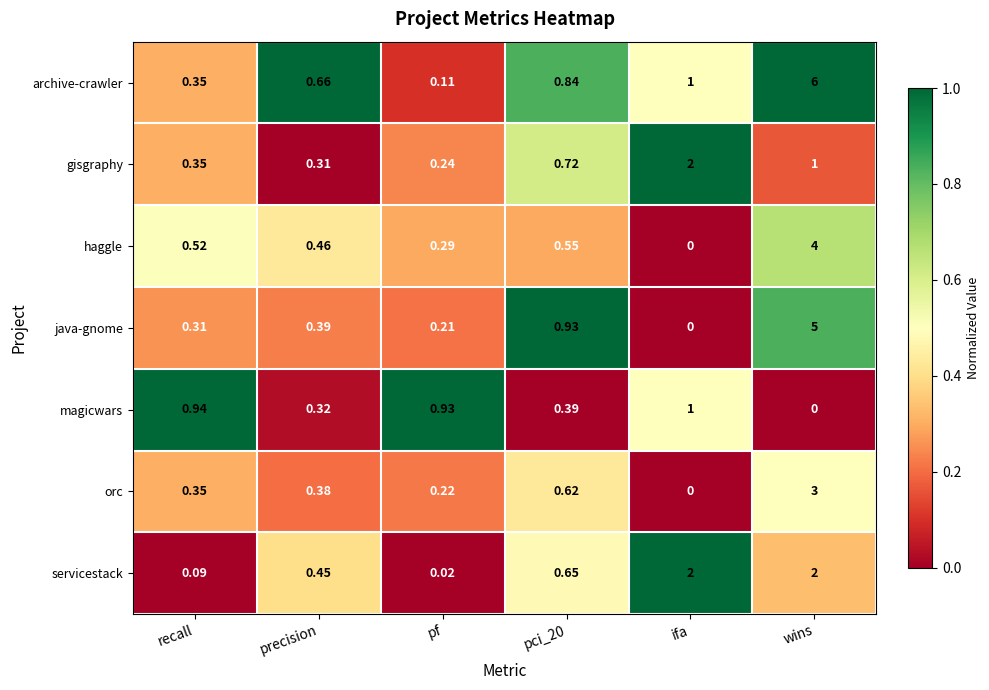

Between precision and pf, which series saw the biggest shift?

magicwars